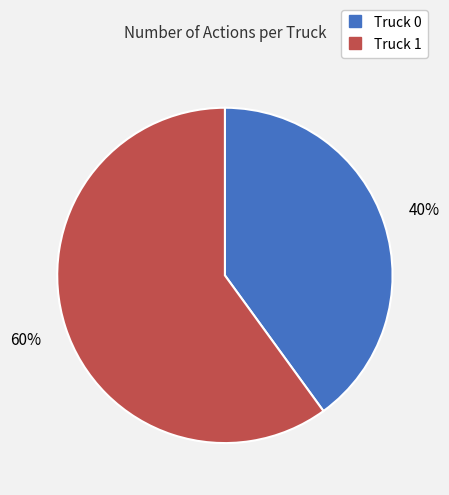

Does any single category account for the majority?

Yes